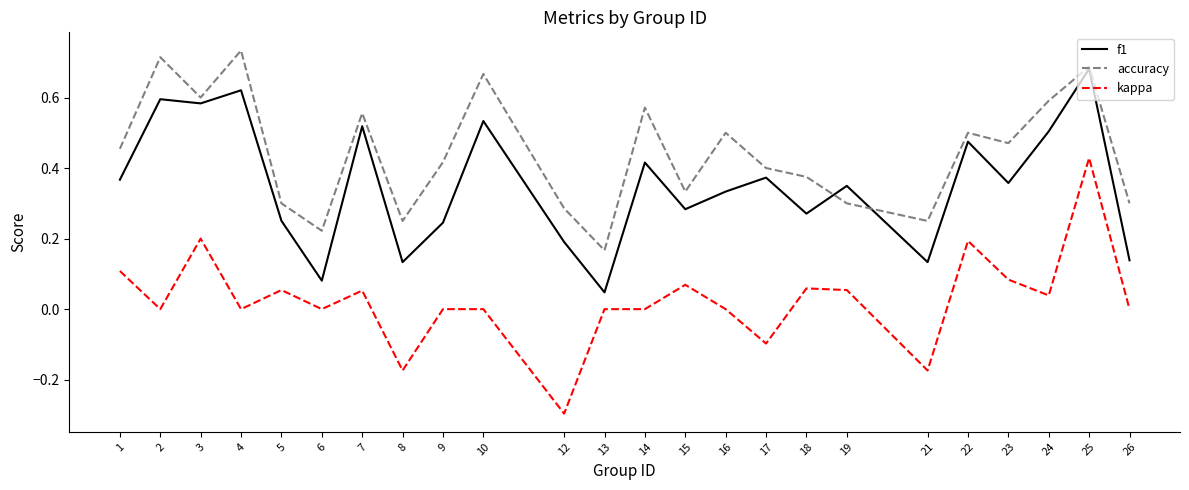

Rank the series by their maximum value, from lowest to highest.

kappa, f1, accuracy